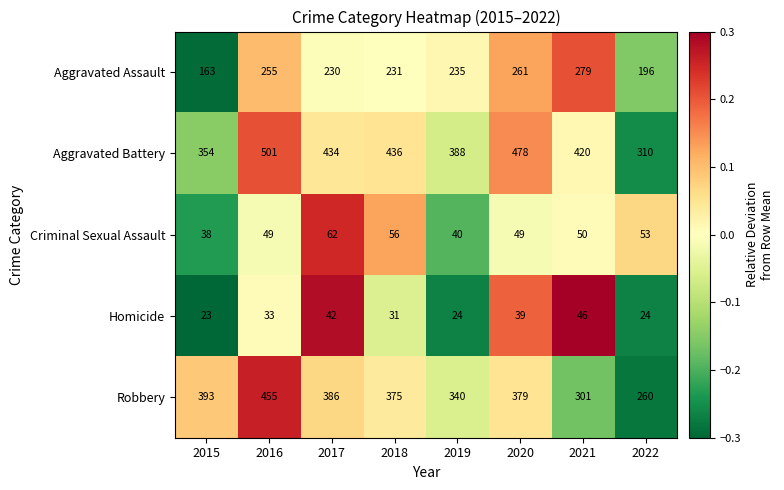

What is the difference between the Aggravated Battery values at 2015 and 2016?

147